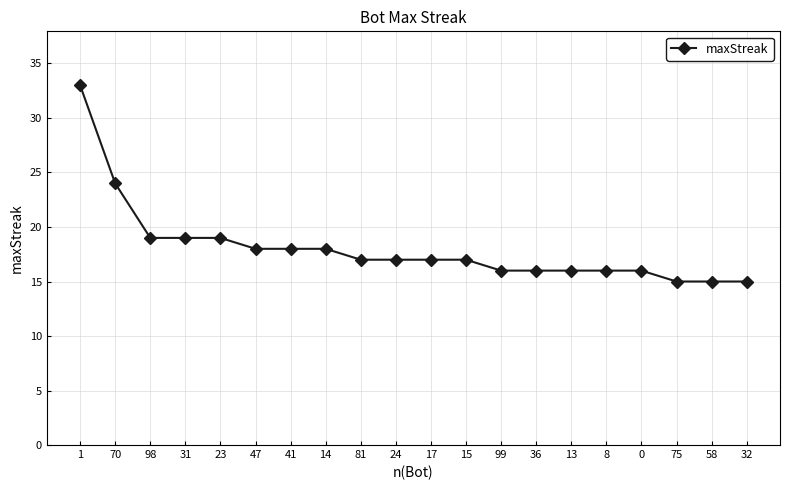

What is the label of the 3rd point from the right?

75